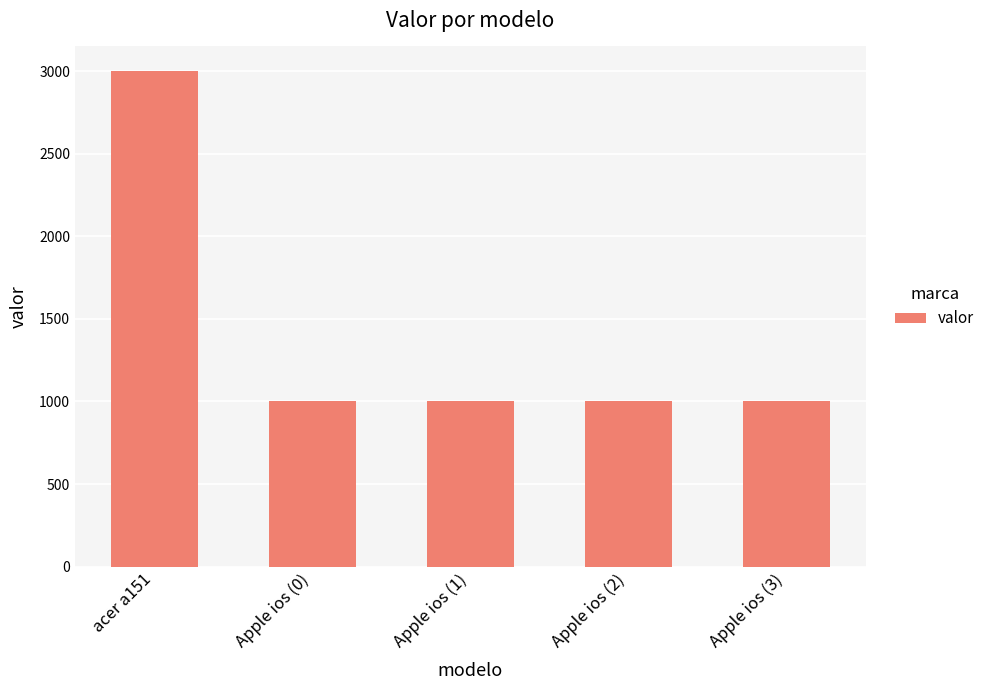

What position from the right is Apple ios (3)?

1